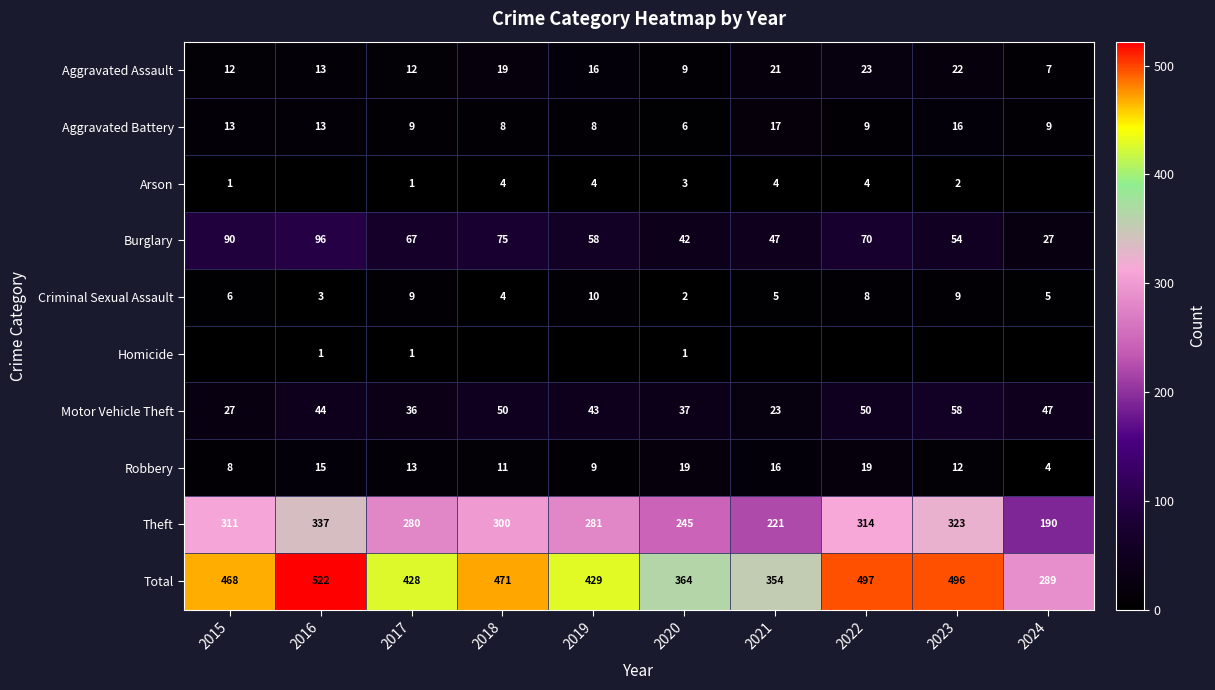

At which label does Robbery first exceed 13?

2016